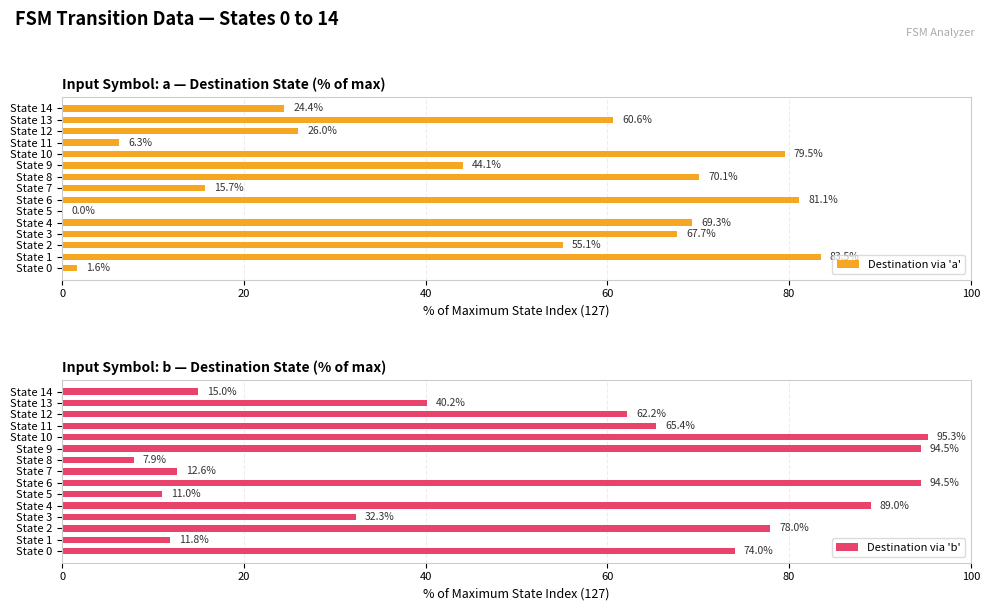

Reading left to right, transcribe all the data shown in this chart.

Destination via 'a': 1.6	83.5	55.1	67.7	69.3	0.0	81.1	15.7	70.1	44.1	79.5	6.3	26.0	60.6	24.4
Destination via 'b': 74.0	11.8	78.0	32.3	89.0	11.0	94.5	12.6	7.9	94.5	95.3	65.4	62.2	40.2	15.0